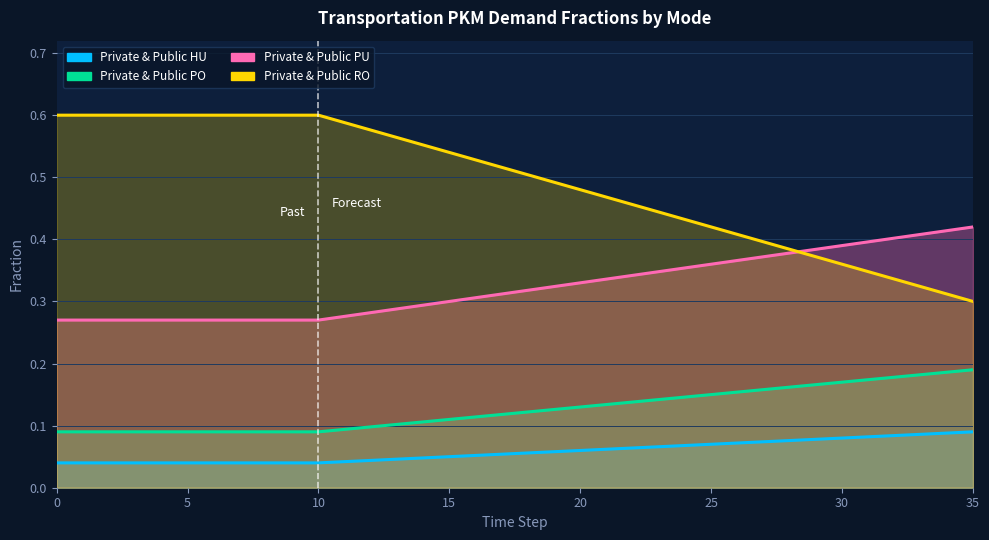

Is it true that Private & Public RO equals 0.4 at 29?

True